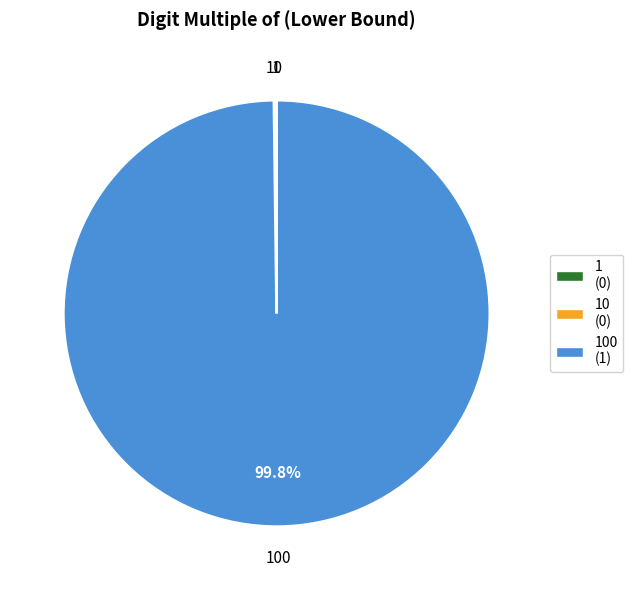

Is there a majority slice in this chart?

Yes